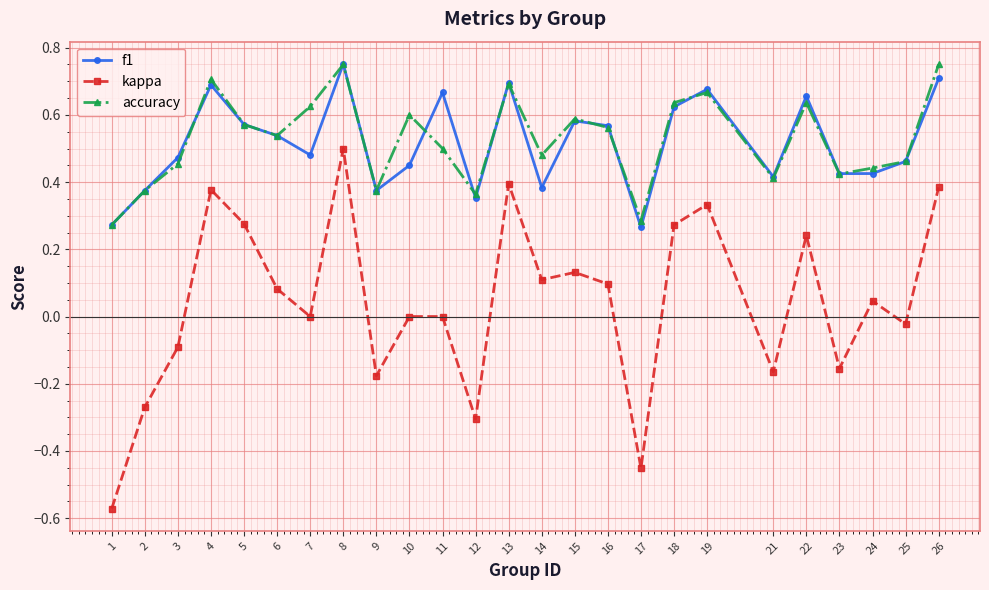

Between 5 and 11, which series saw the biggest shift?

kappa